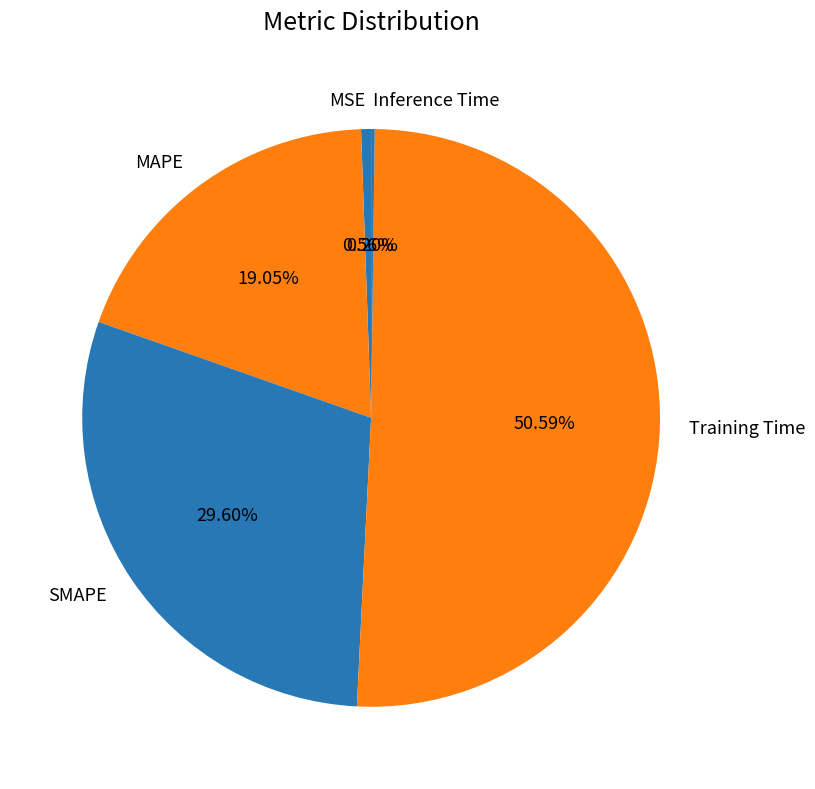

Do SMAPE and Training Time together represent more than half of the pie?

Yes